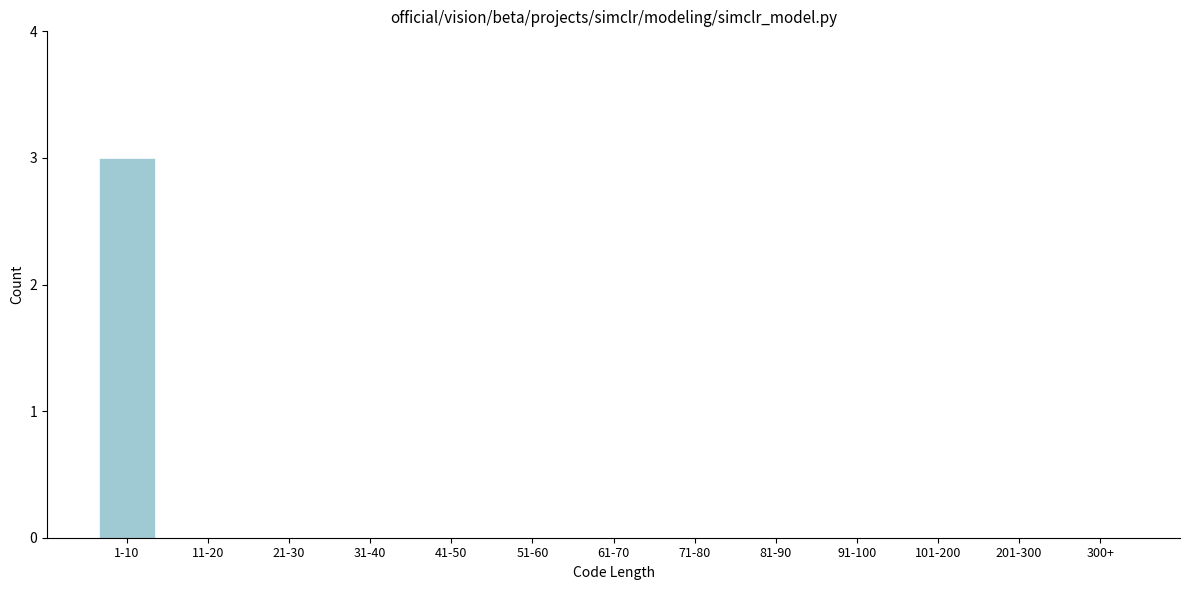

Reading left to right, list all the values displayed in this chart.

1-10=3	11-20=0	21-30=0	31-40=0	41-50=0	51-60=0	61-70=0	71-80=0	81-90=0	91-100=0	101-200=0	201-300=0	300+=0